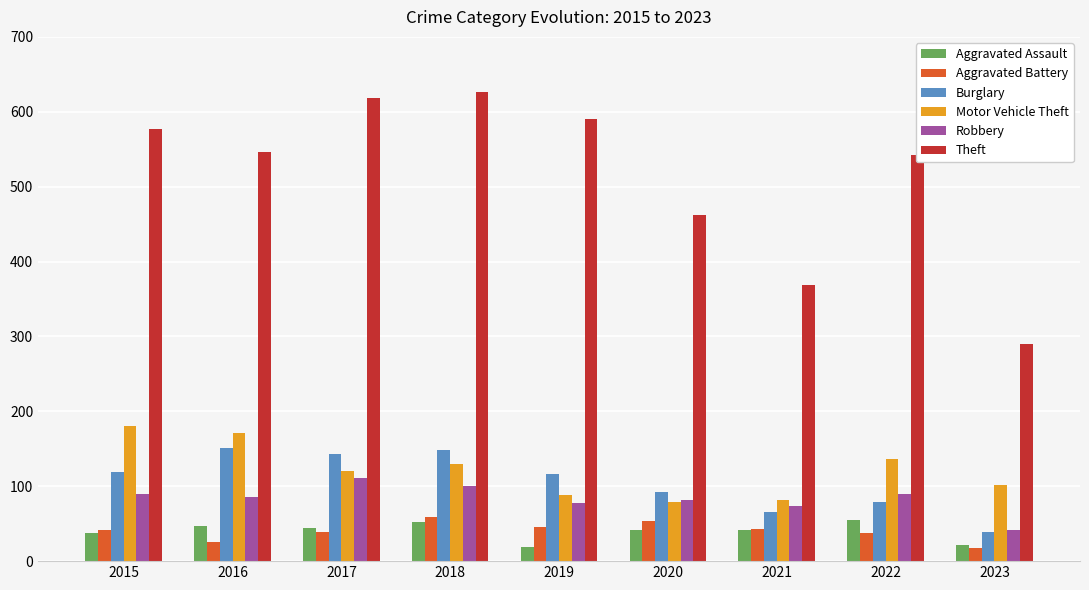

What is the maximum value shown in the chart?

626